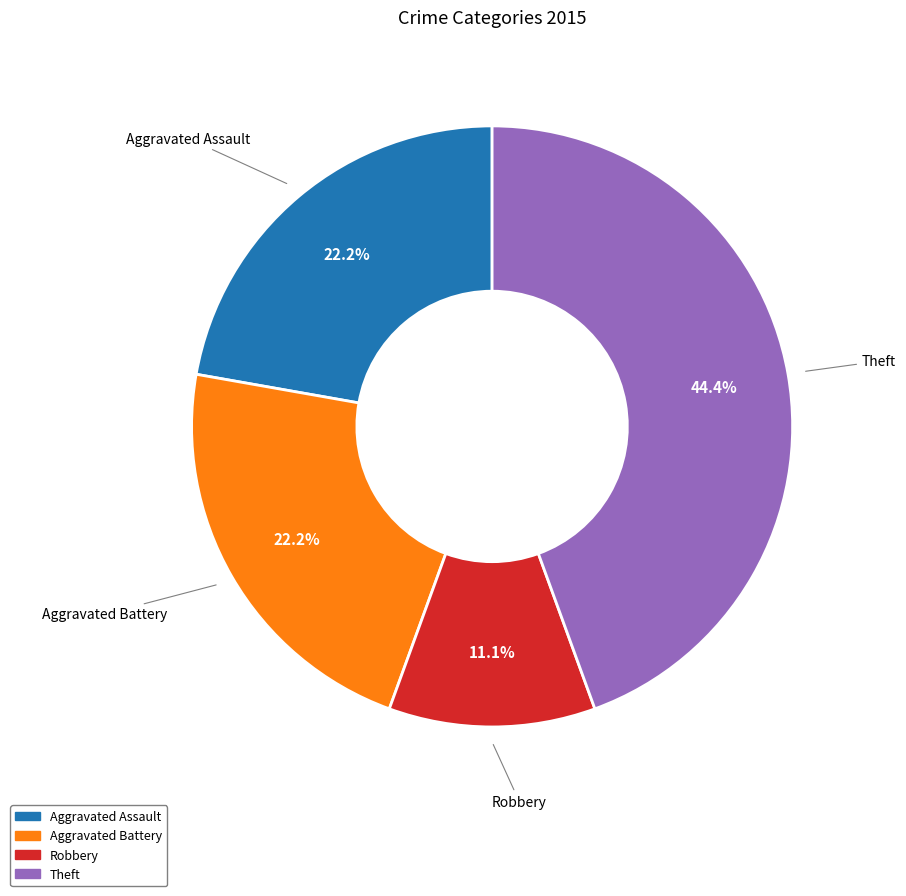

Which slice is the smallest?

Robbery